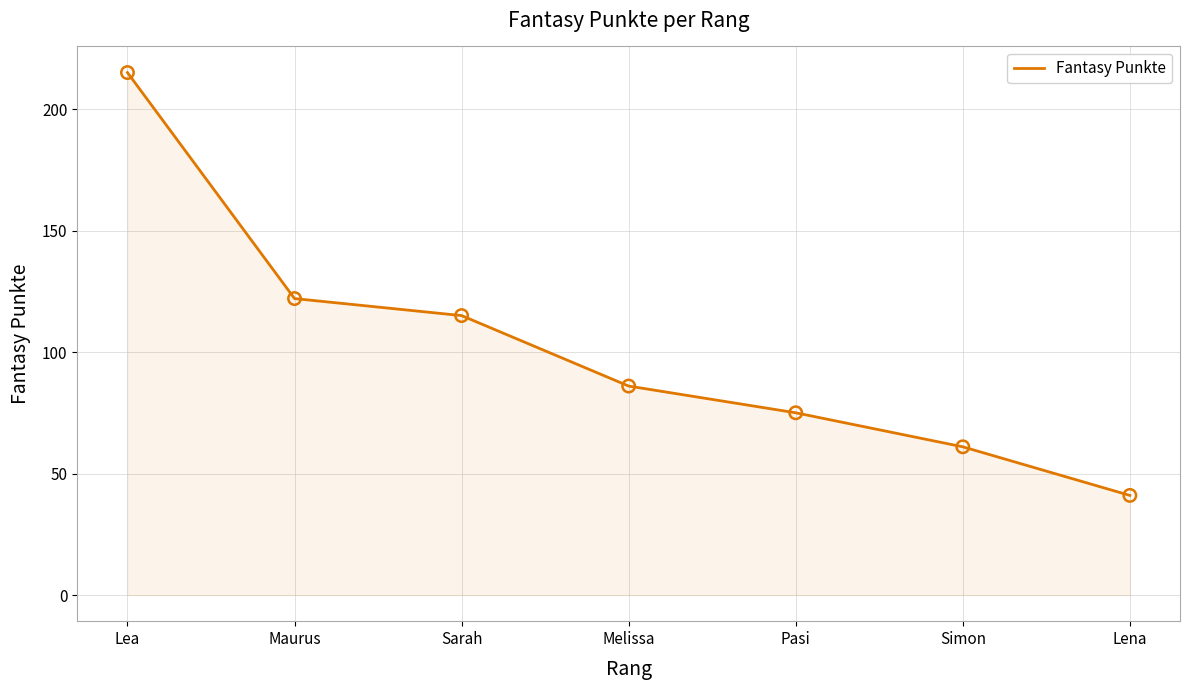

What is the ratio of the value at Pasi to the value at Melissa?

0.9